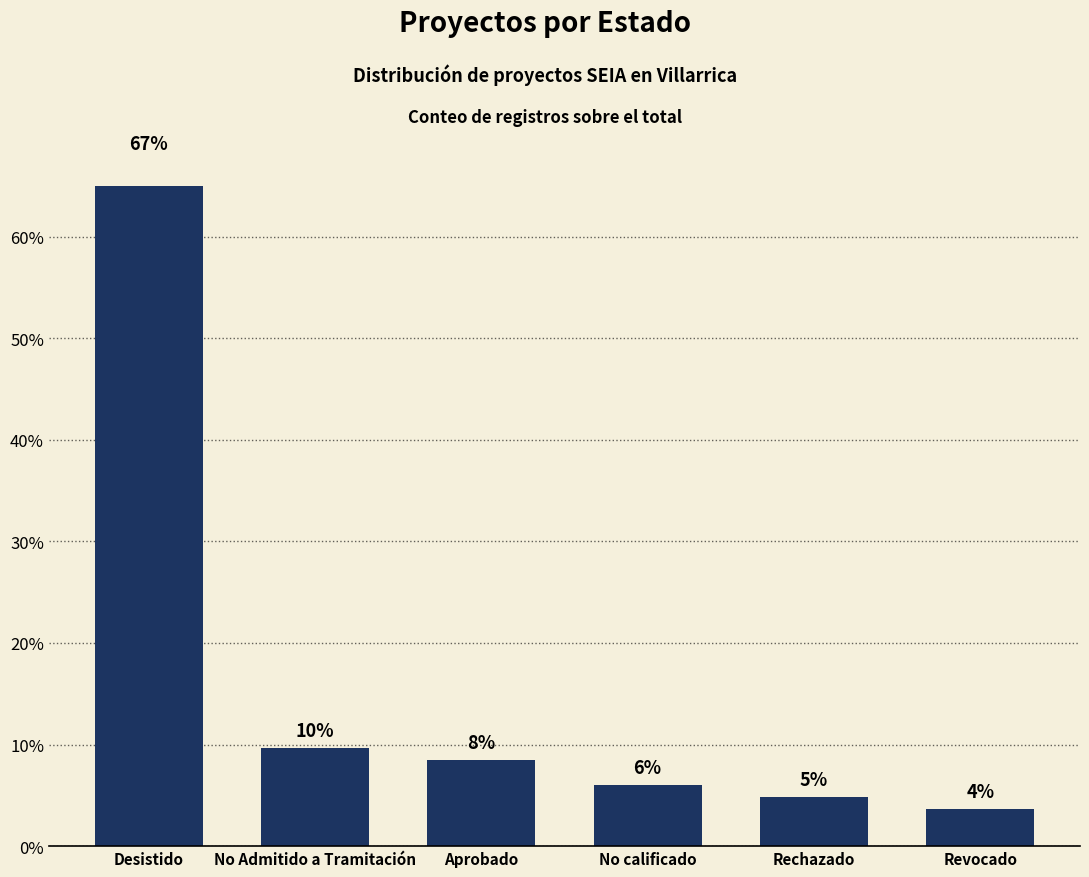

Where does the data first go above 8?

Desistido